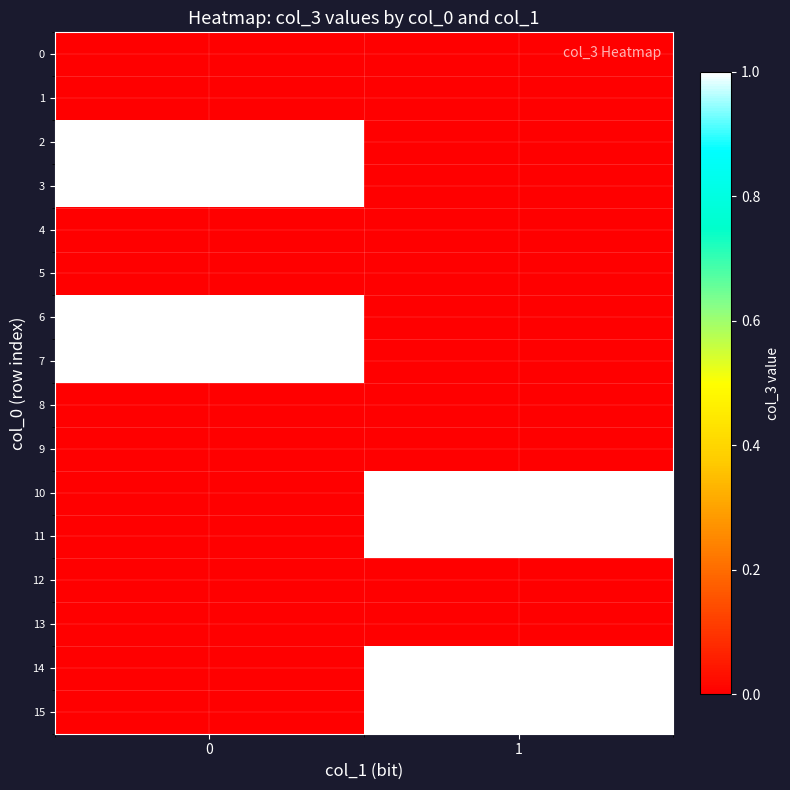

Reading left to right, transcribe all the data shown in this chart.

0: 0=0	1=0
1: 0=0	1=0
2: 0=1	1=0
3: 0=1	1=0
4: 0=0	1=0
5: 0=0	1=0
6: 0=1	1=0
7: 0=1	1=0
8: 0=0	1=0
9: 0=0	1=0
10: 0=0	1=1
11: 0=0	1=1
12: 0=0	1=0
13: 0=0	1=0
14: 0=0	1=1
15: 0=0	1=1